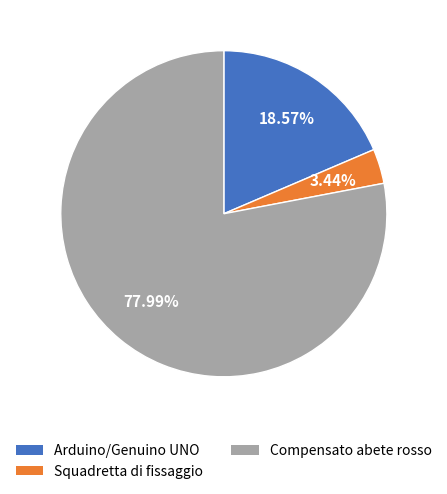

Is it true that Compensato abete rosso is 69% of the pie?

False